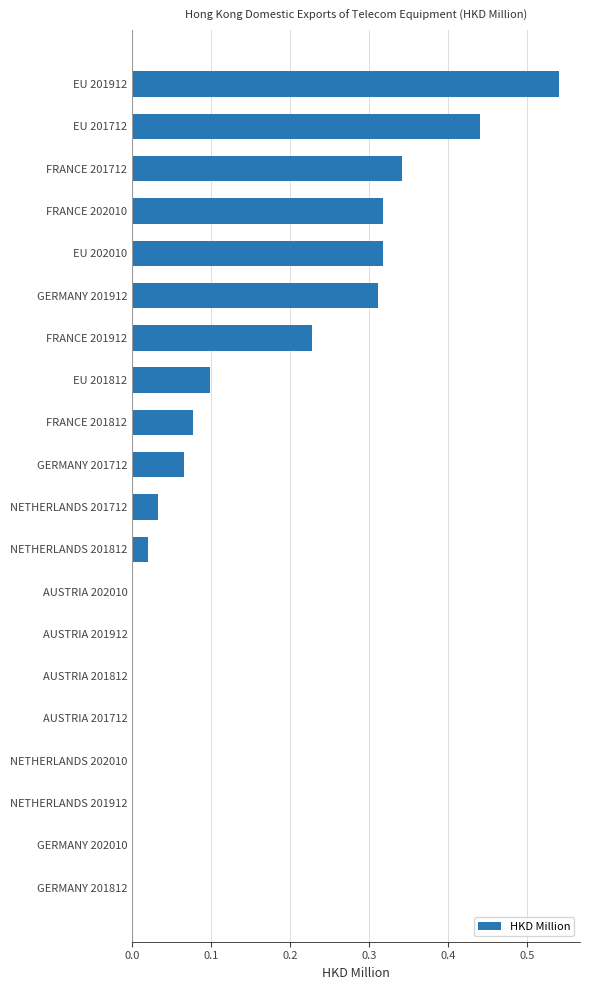

What is the change in value from AUSTRIA 202010 to GERMANY 201912?

+0.3